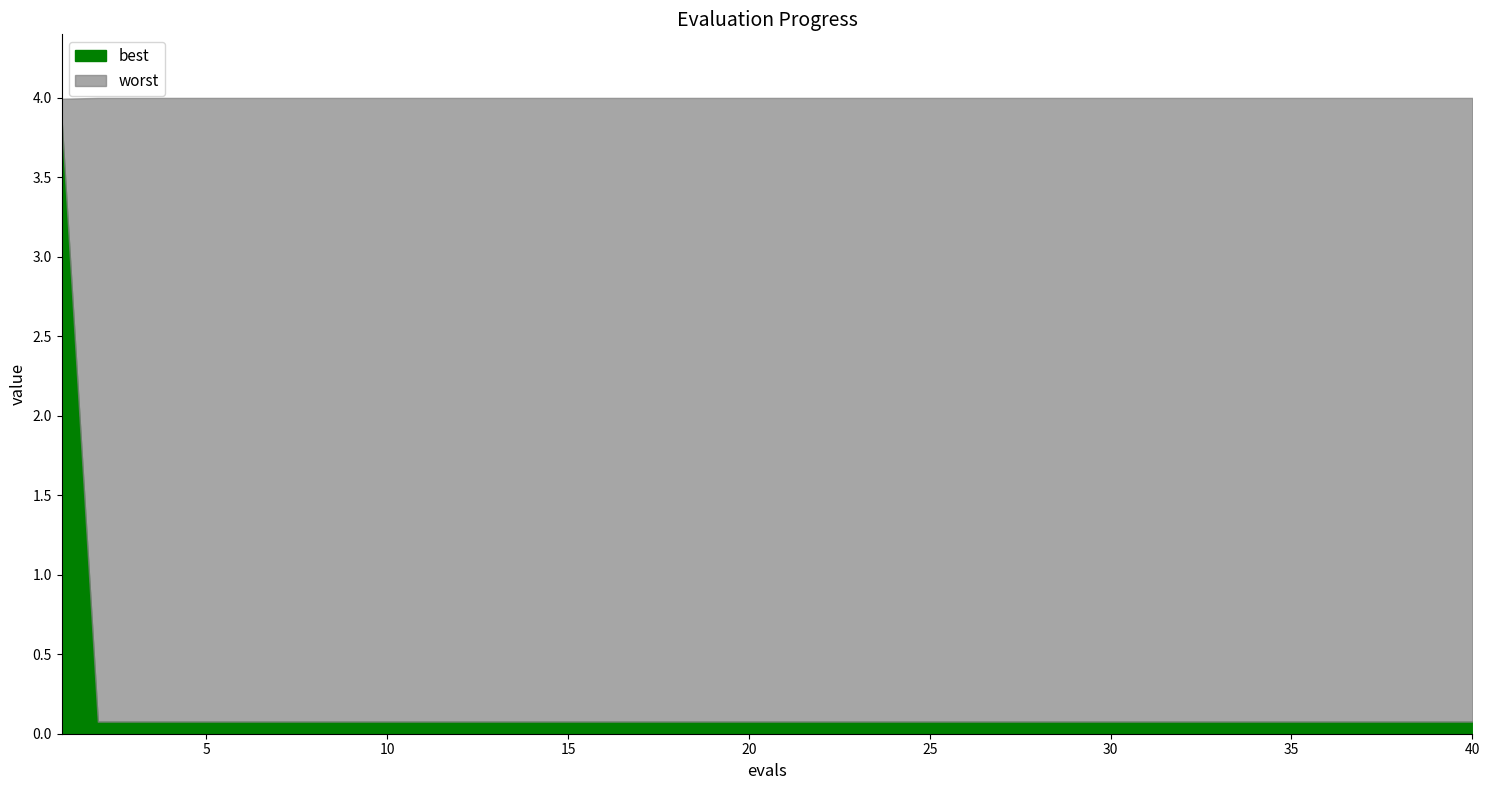

Rank the series by their maximum value, from lowest to highest.

best, worst